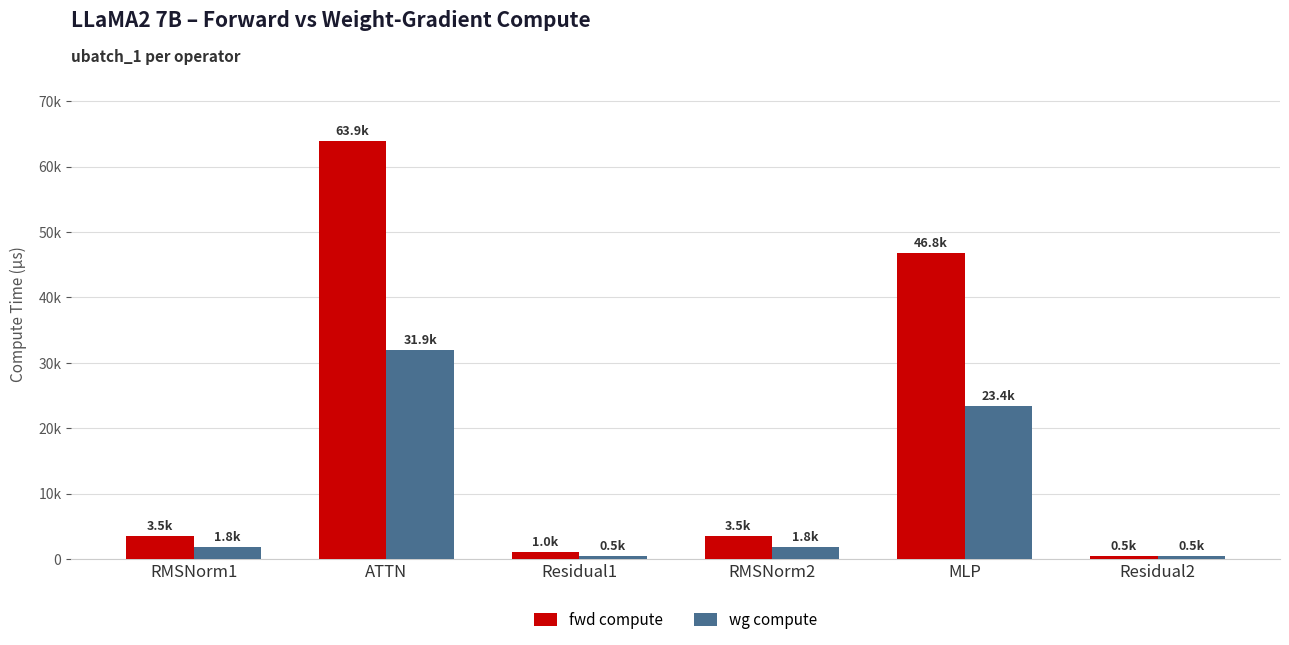

Reading left to right, extract all data points from this chart.

fwd compute: RMSNorm1=3513.5	ATTN=63864.3	Residual1=1041.2	RMSNorm2=3513.5	MLP=46775.9	Residual2=520.6
wg compute: RMSNorm1=1756.7	ATTN=31932.2	Residual1=520.6	RMSNorm2=1756.7	MLP=23388.0	Residual2=520.6